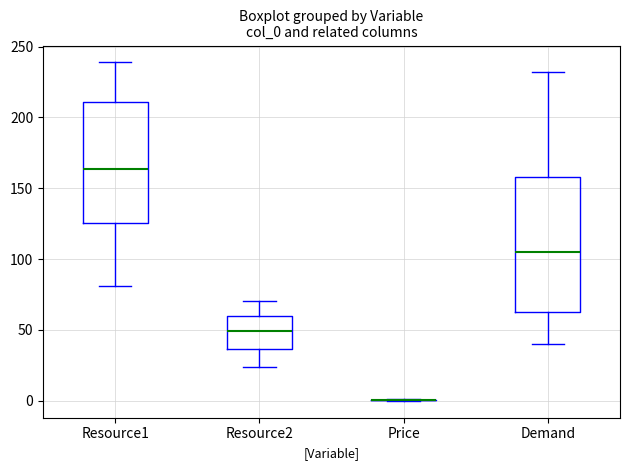

Reading left to right, read every box against the y-axis: the position of its median line, the range the box covers, and the ends of its whiskers. The values are not printed on the chart, so give them approximately, as read against the axis.

Resource1: median 165, box 125 to 210, whiskers 80 to 240
Resource2: median 50, box 35 to 60, whiskers 25 to 70
Price: box collapsed to a line at 0, whiskers 0 to 0
Demand: median 105, box 65 to 160, whiskers 40 to 230